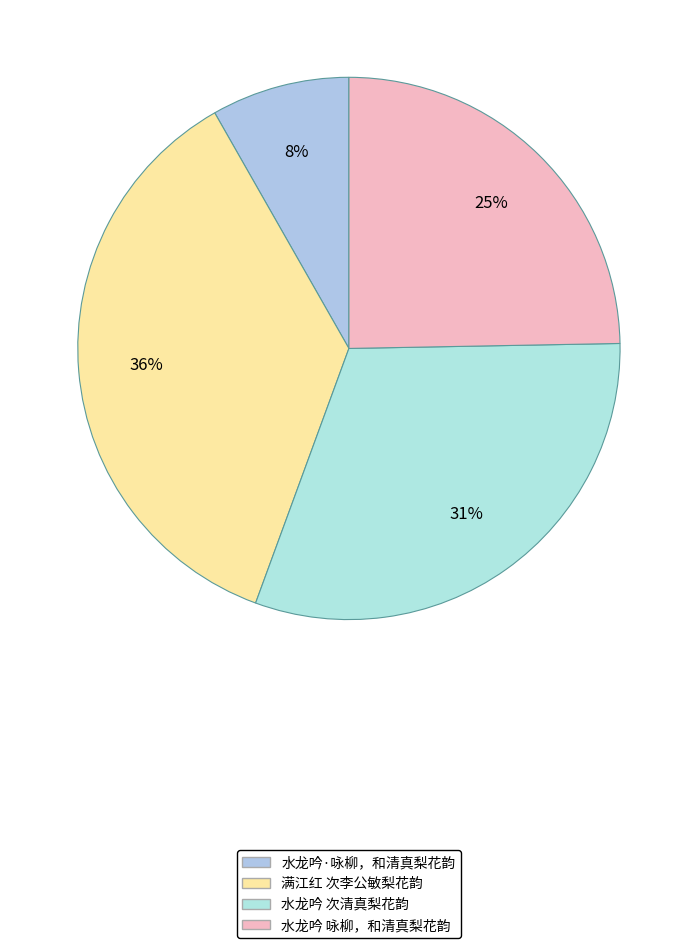

How many segments does this pie chart have?

4